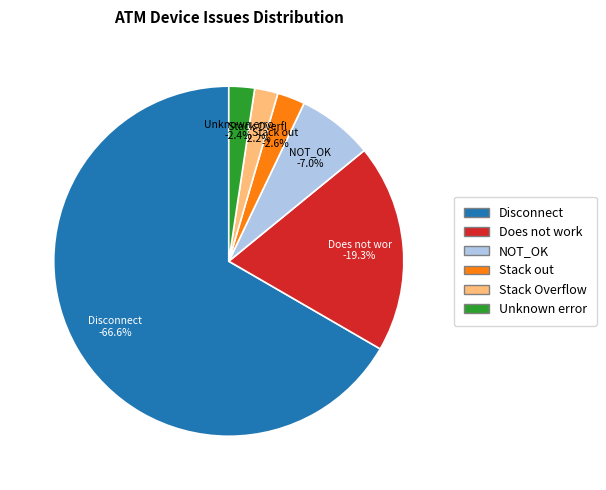

Which slice is the smallest?

Stack Overflow